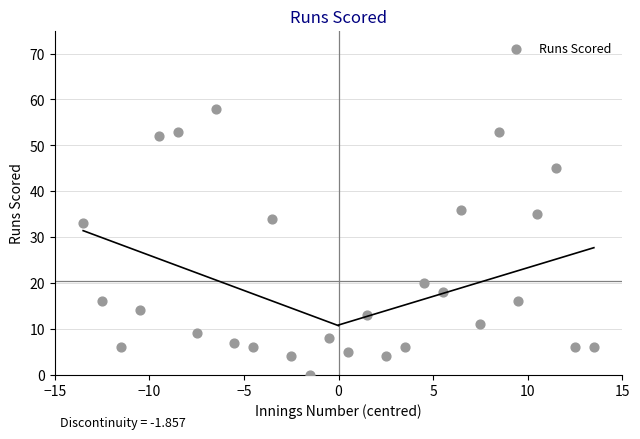

What Y value in the scatter plot is closest to 29?

33